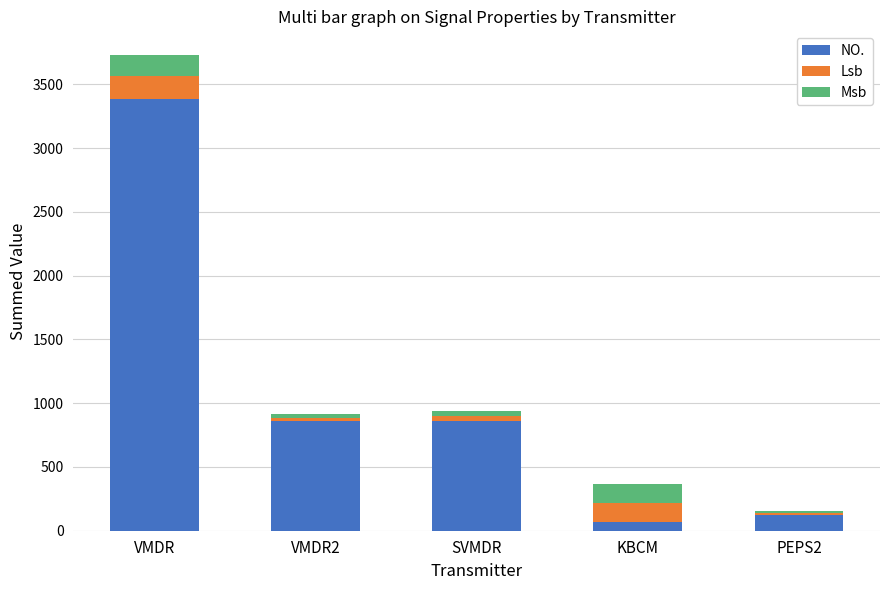

What is the maximum value for NO.?

3388